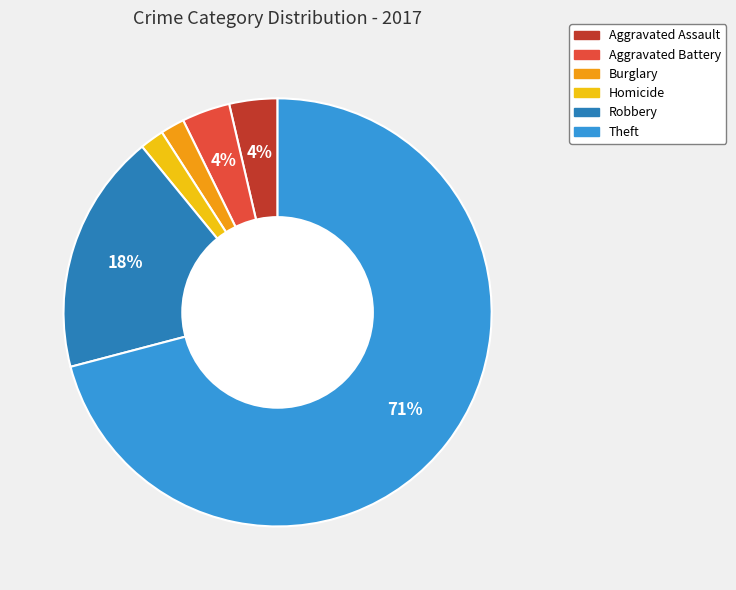

Does Theft account for over 50% of the chart?

Yes